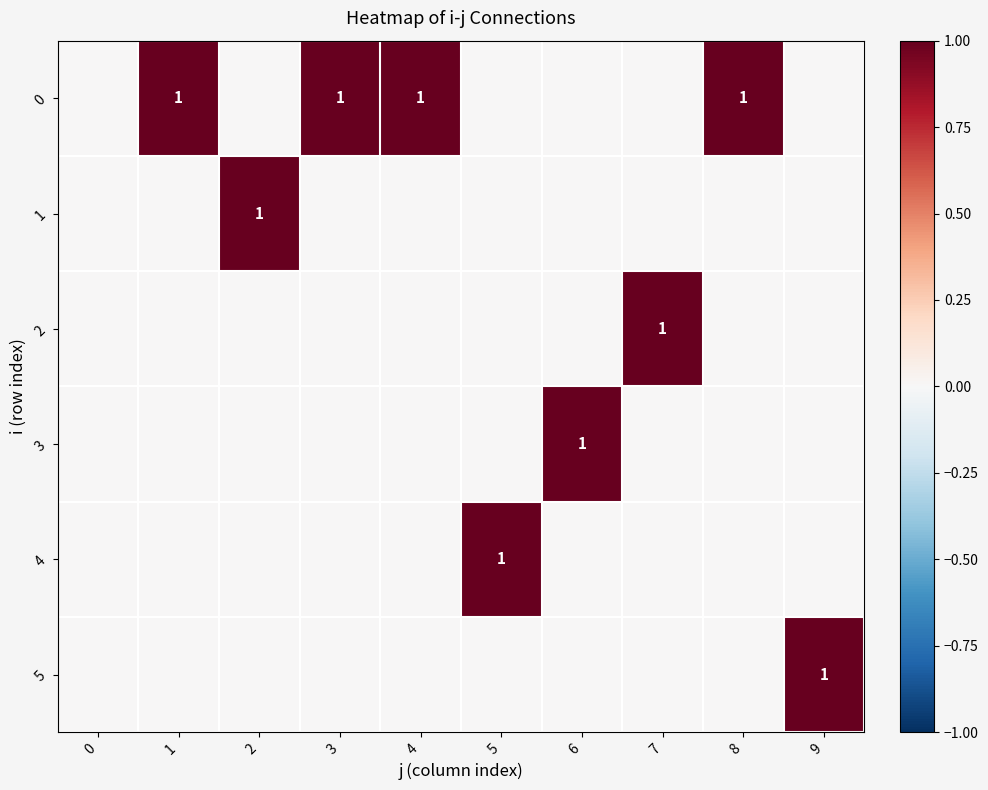

Is it true that 5 equals 1 at 9?

True